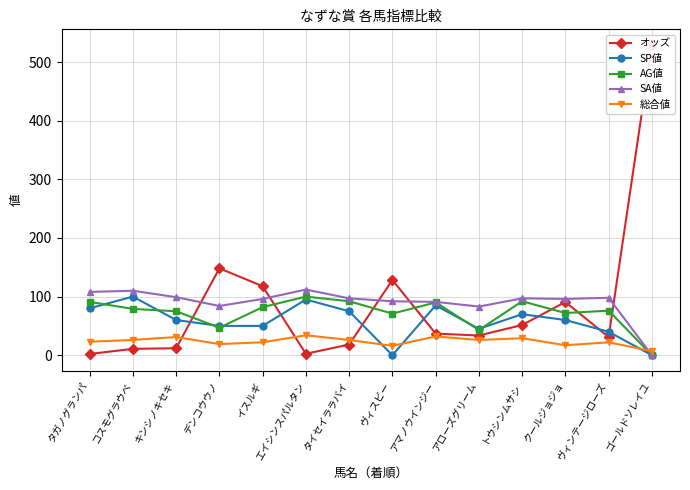

Where does the 総合値 series first go above 26?

キンシノキセキ